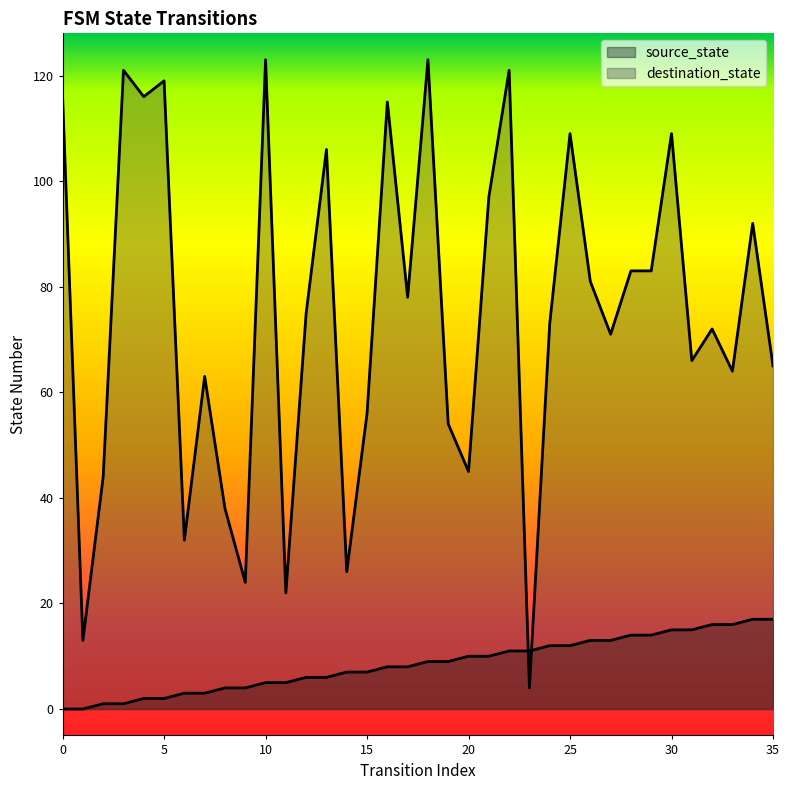

Reading right to left, transcribe all the data shown in this chart.

source_state: 35=17	34=17	33=16	32=16	31=15	30=15	29=14	28=14	27=13	26=13	25=12	24=12	23=11	22=11	21=10	20=10	19=9	18=9	17=8	16=8	15=7	14=7	13=6	12=6	11=5	10=5	9=4	8=4	7=3	6=3	5=2	4=2	3=1	2=1	1=0	0=0
destination_state: 35=65	34=92	33=64	32=72	31=66	30=109	29=83	28=83	27=71	26=81	25=109	24=73	23=4	22=121	21=97	20=45	19=54	18=123	17=78	16=115	15=56	14=26	13=106	12=75	11=22	10=123	9=24	8=38	7=63	6=32	5=119	4=116	3=121	2=44	1=13	0=116